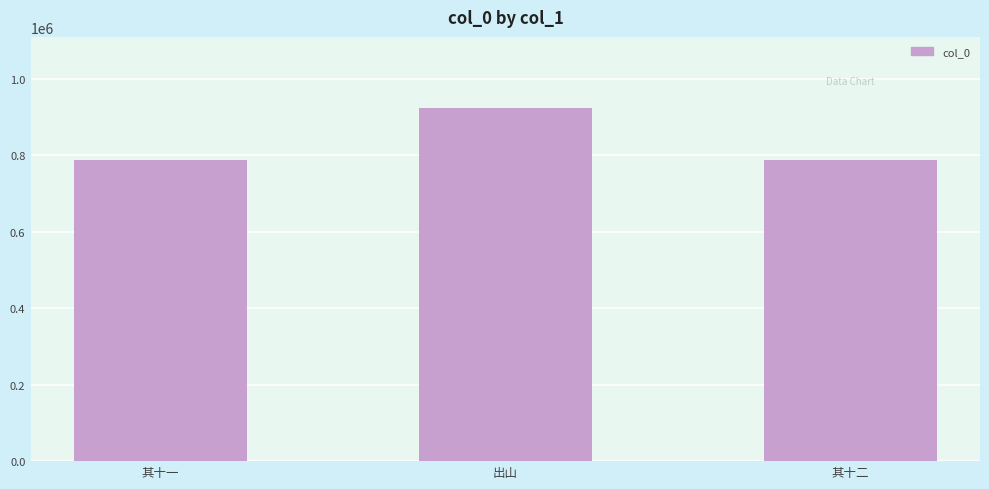

What is the change in value from 出山 to 其十二?

-136669